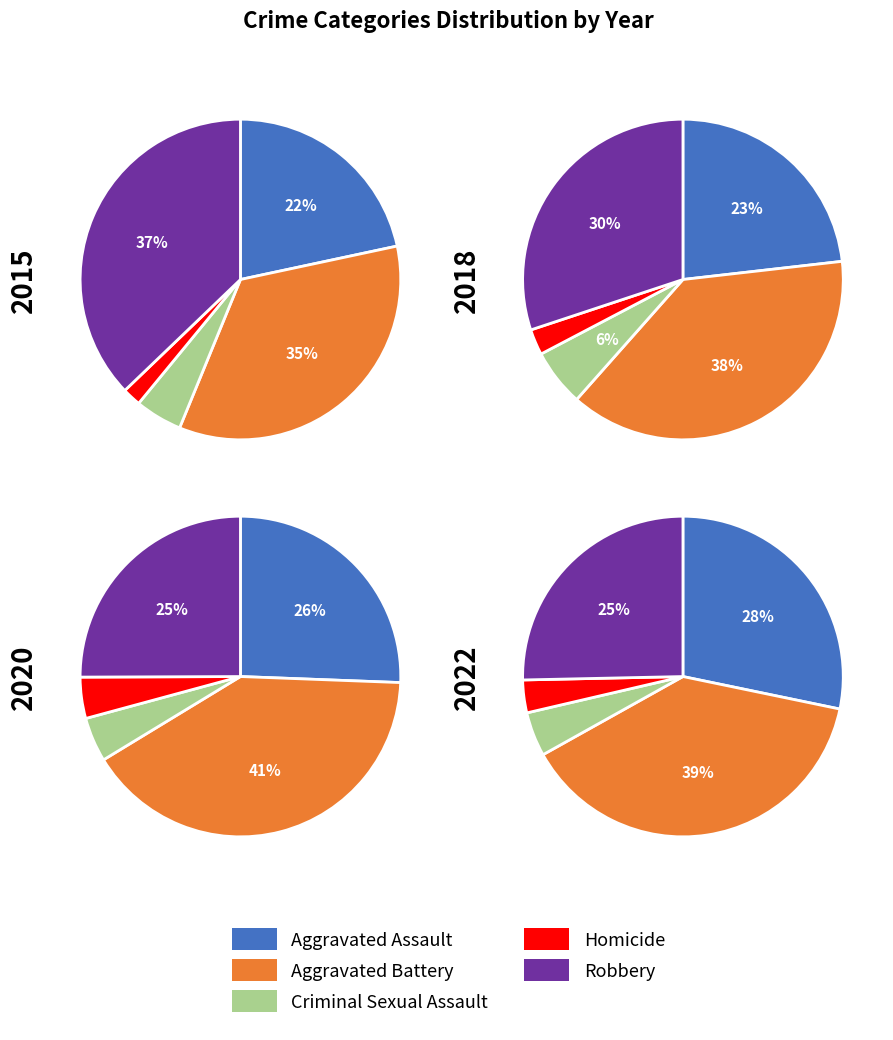

Is 7 the majority of the pie?

No